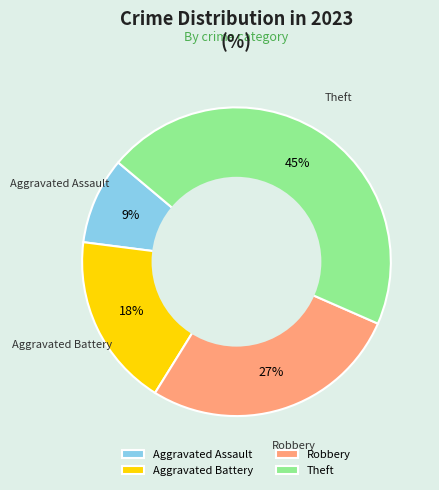

Between Theft and Robbery, which is larger?

Theft